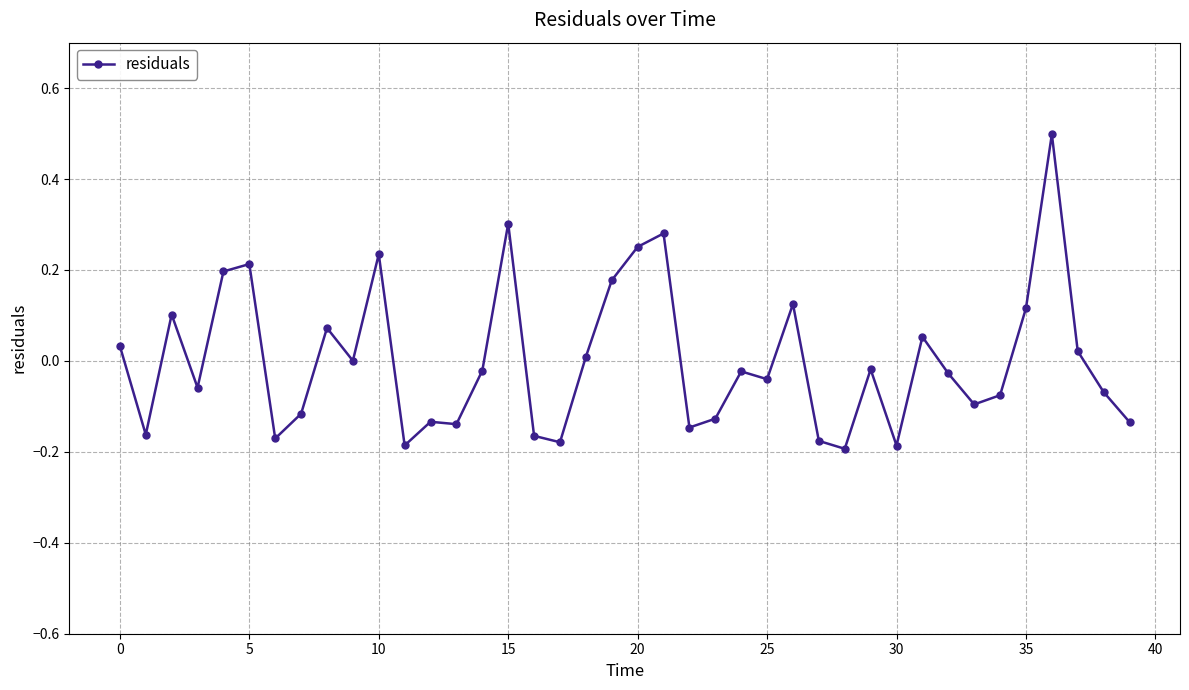

What is the difference between the maximum and minimum values?

0.7